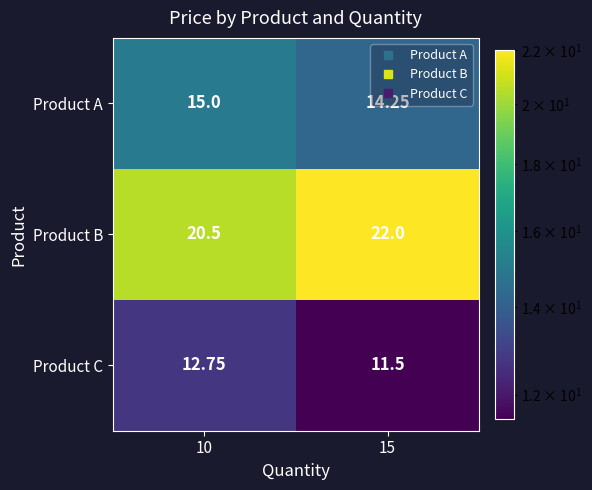

Which series has the largest total across all categories?

Product B